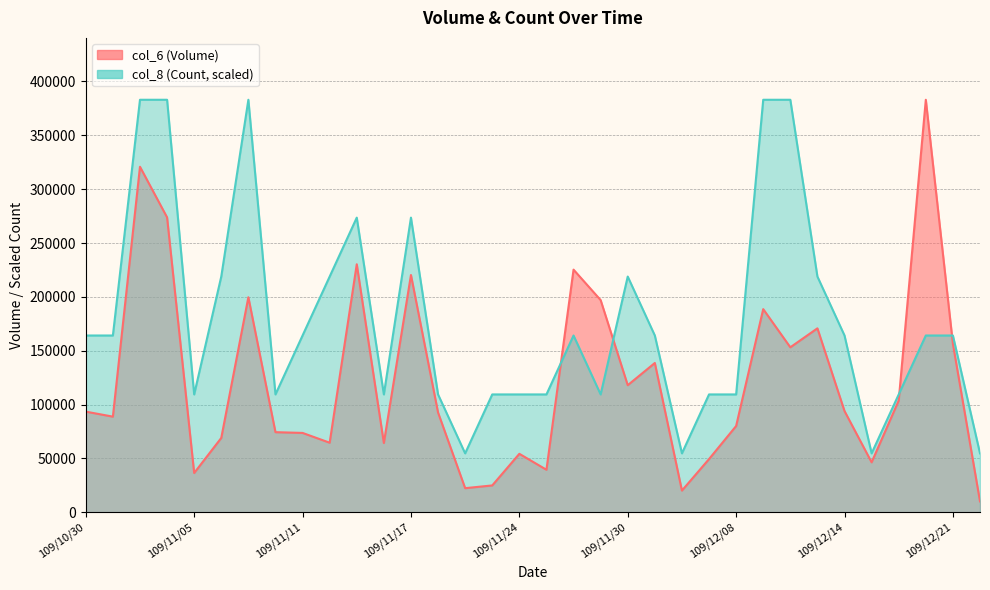

What is the difference between the maximum and second lowest values in the col_8 (Count) series?

328285.7